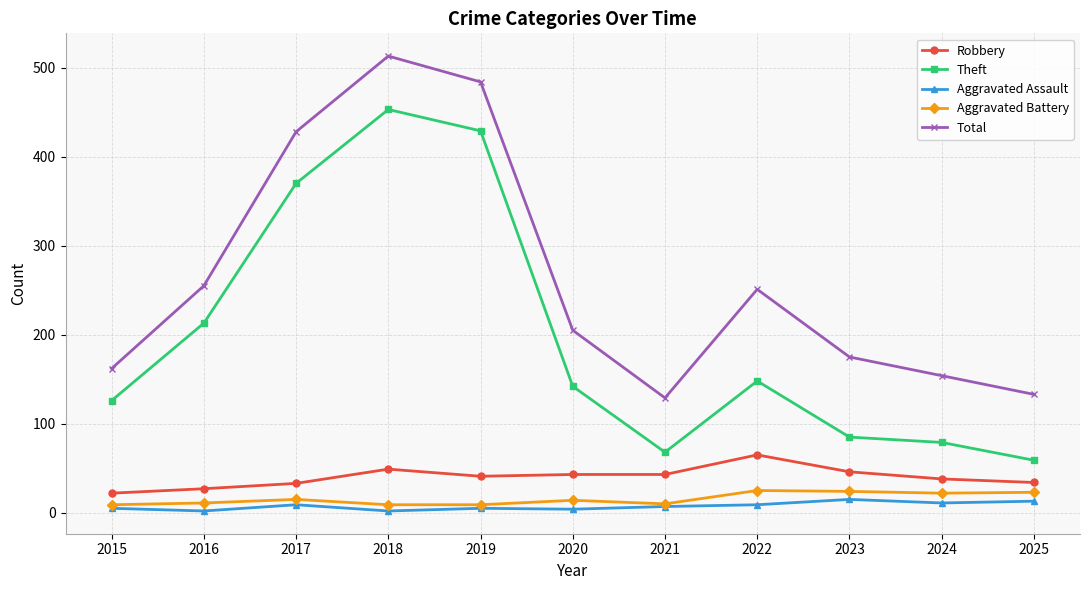

What is the difference between the Total values at 2019 and 2022?

233